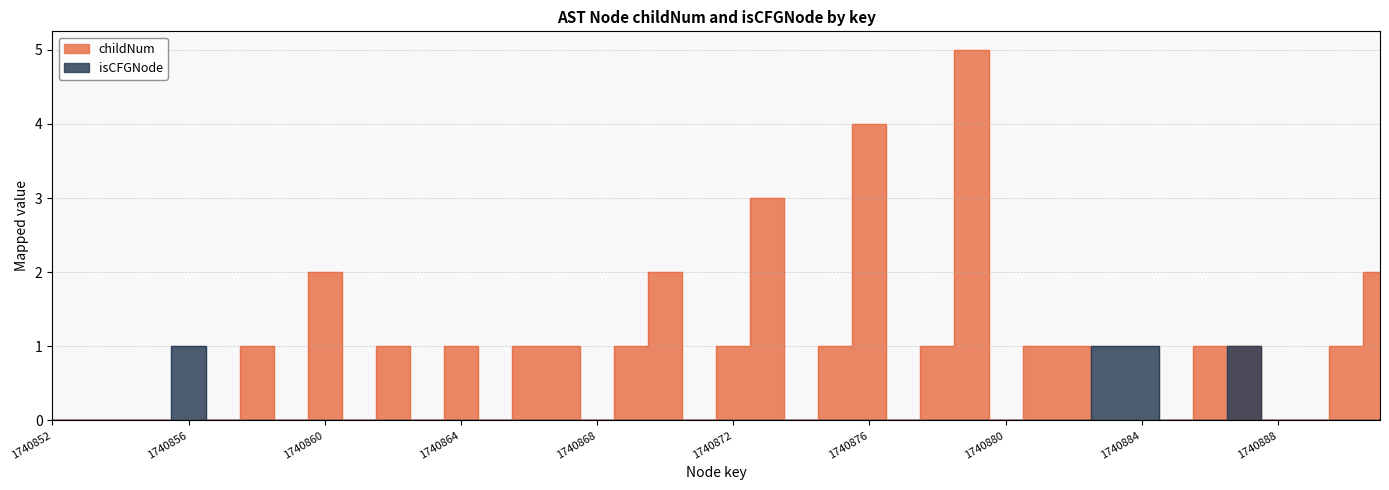

What is the sum of all isCFGNode_num values?

4